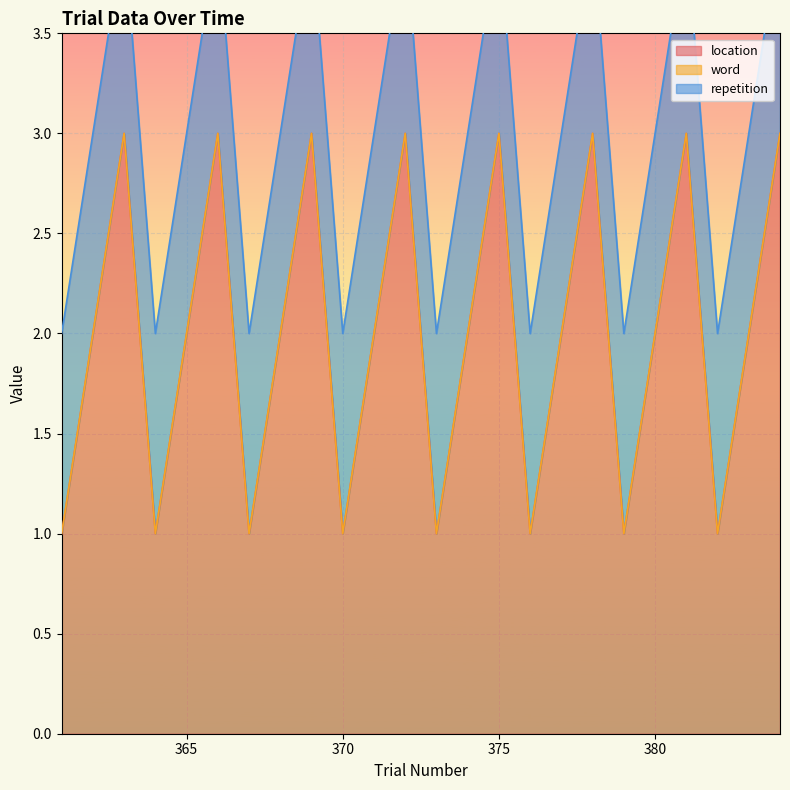

Between 384 and 379, which is larger?

384